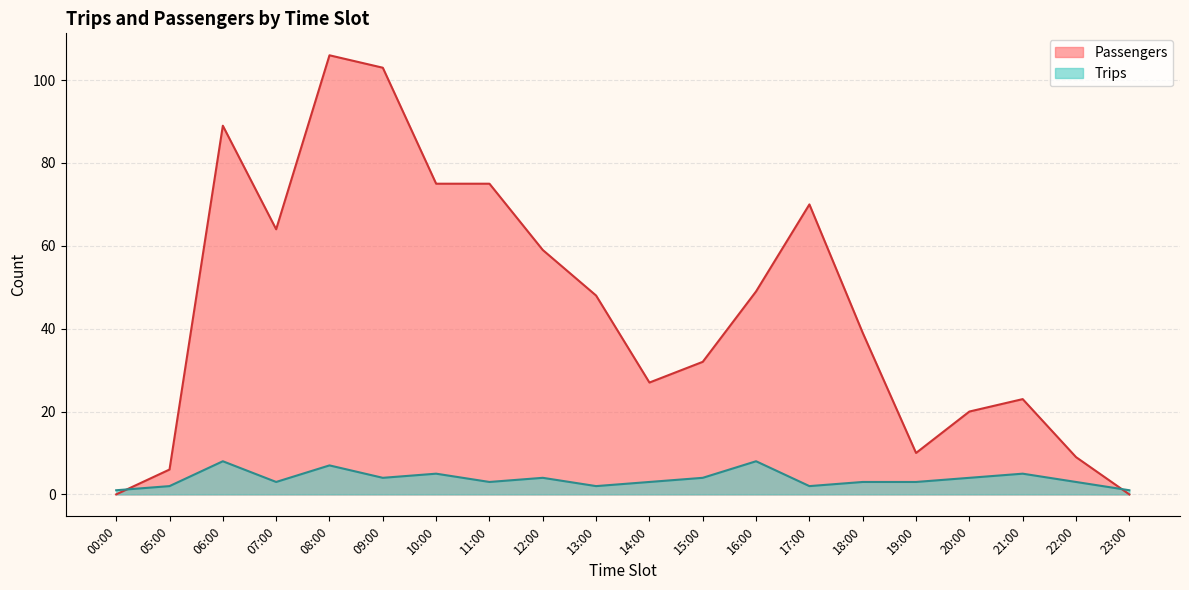

How many values in the Trips series are below 3?

5